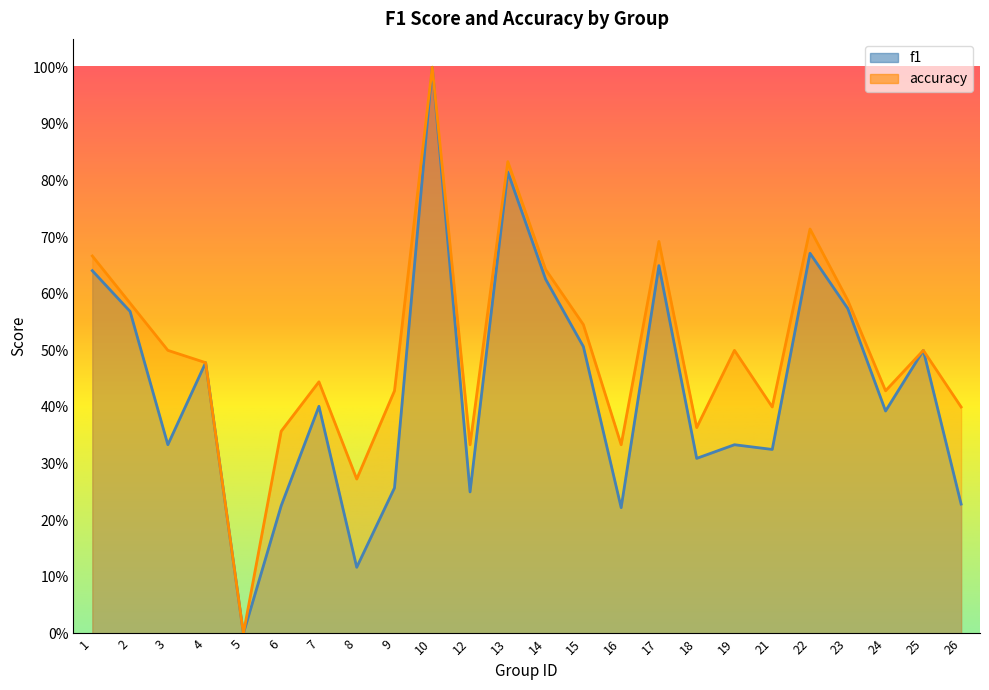

Reading left to right, list all the values displayed in this chart.

f1: 1=0.6	2=0.6	3=0.3	4=0.5	5=0.0	6=0.2	7=0.4	8=0.1	9=0.3	10=1.0	12=0.2	13=0.8	14=0.6	15=0.5	16=0.2	17=0.6	18=0.3	19=0.3	21=0.3	22=0.7	23=0.6	24=0.4	25=0.5	26=0.2
accuracy: 1=0.7	2=0.6	3=0.5	4=0.5	5=0.0	6=0.4	7=0.4	8=0.3	9=0.4	10=1.0	12=0.3	13=0.8	14=0.6	15=0.5	16=0.3	17=0.7	18=0.4	19=0.5	21=0.4	22=0.7	23=0.6	24=0.4	25=0.5	26=0.4